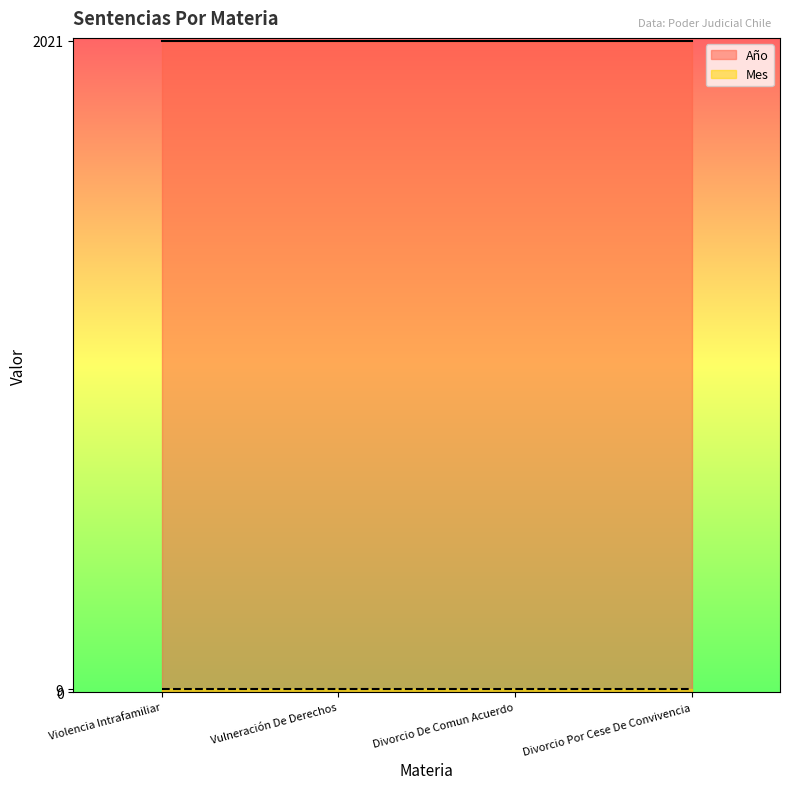

What is the label of the 2nd point from the left?

Vulneración De Derechos